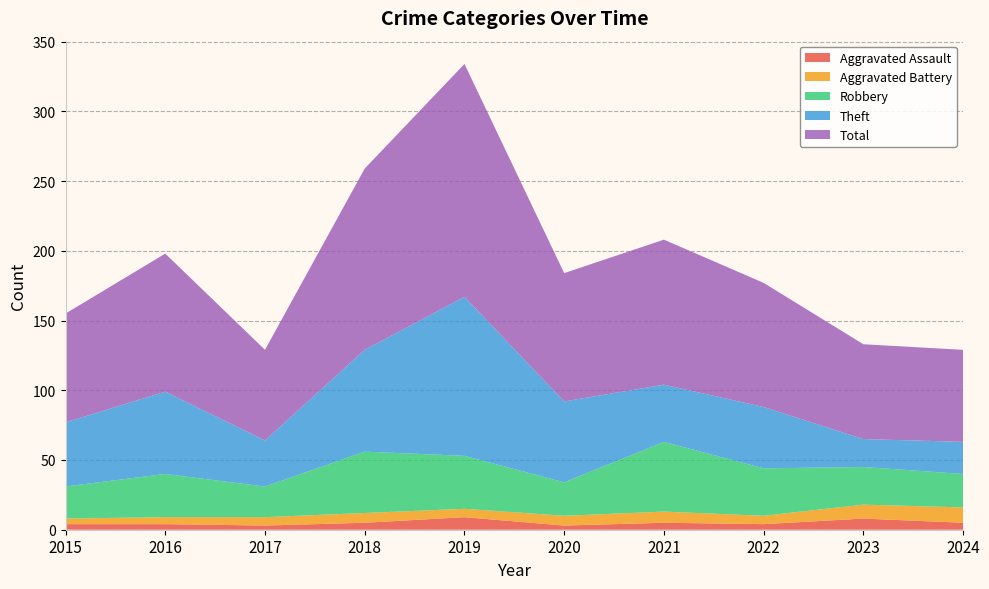

Reading left to right, list all the values displayed in this chart.

Aggravated Assault: 4	4	3	5	9	3	5	4	8	5
Aggravated Battery: 4	5	6	7	6	7	8	6	10	11
Robbery: 23	31	22	44	38	24	50	34	27	24
Theft: 46	59	33	73	114	58	41	44	20	23
Total: 78	99	65	130	167	92	104	89	68	66